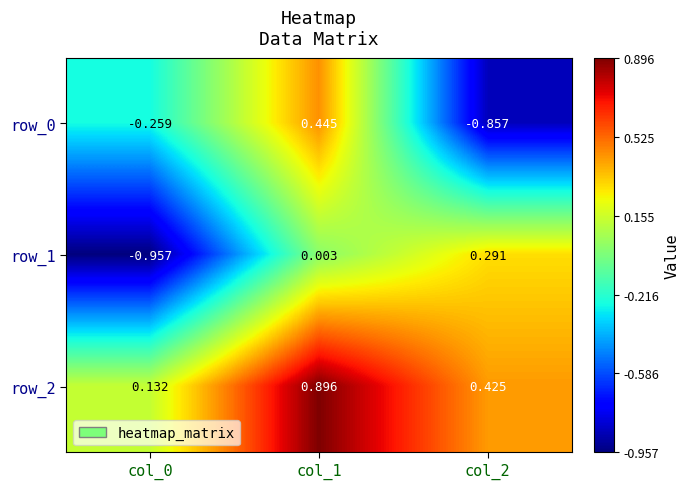

Is the value of row_2 at col_2 greater than the value of row_0 at col_2?

Yes